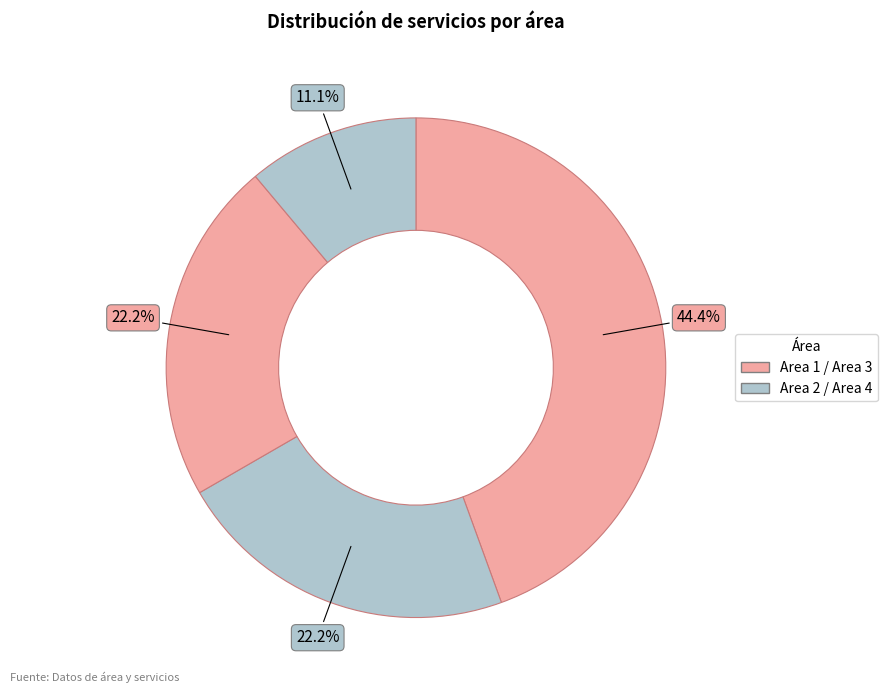

Which category has the smallest portion of the pie?

Area 4